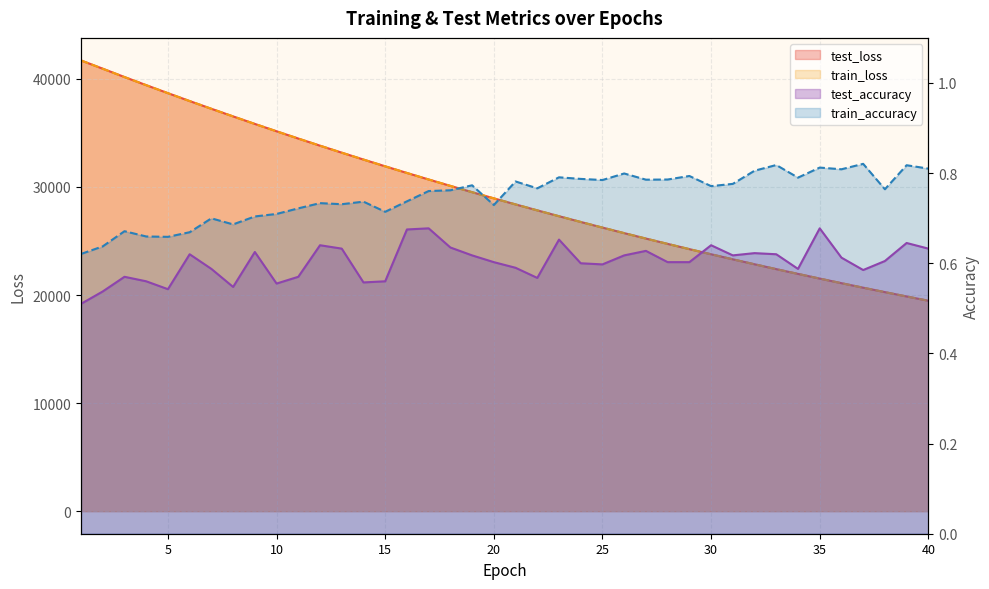

True or false: test_accuracy and train_accuracy cross at least once.

False